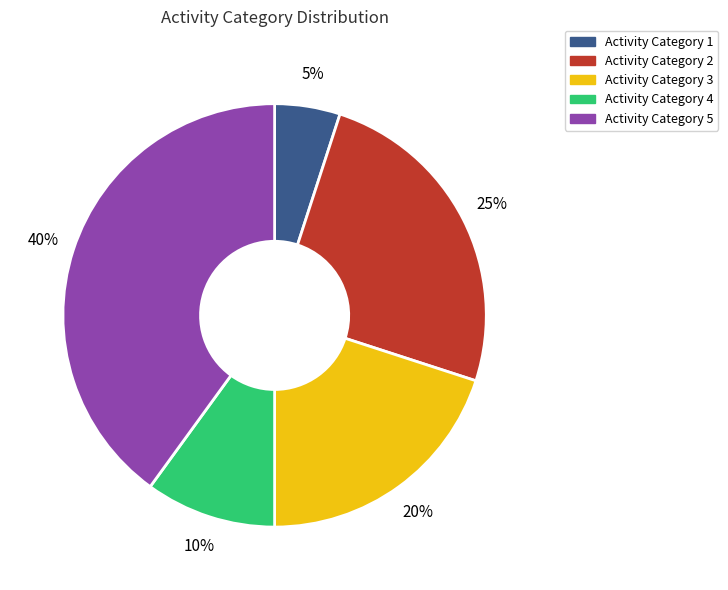

How many segments does this pie chart have?

5